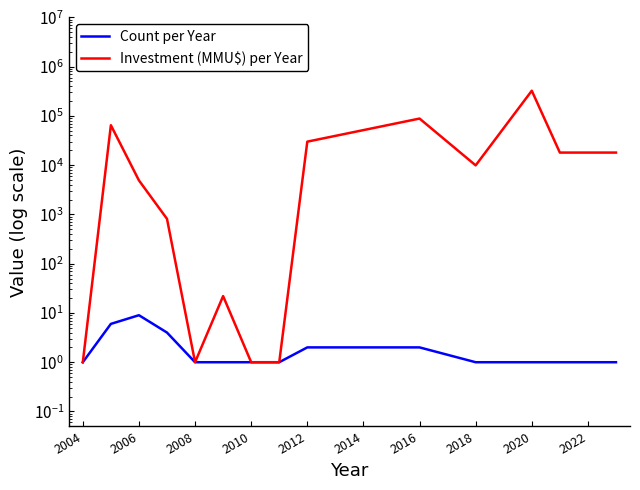

Reading left to right, extract all data points from this chart.

Count per Year: 1	6	9	4	1	1	1	1	2	2	1	1	1	1
Investment (MMU$) per Year: 1	64700	4902	814	1	22	1	1	30000	88260	9903	324020	18000	18000